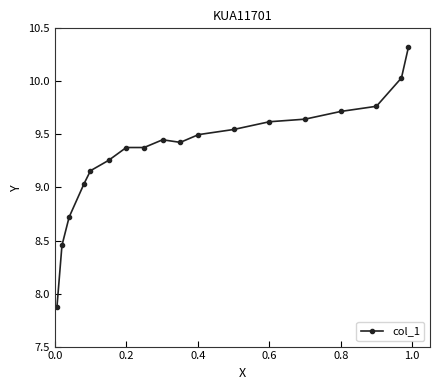

What is the maximum value shown in the chart?

10.3